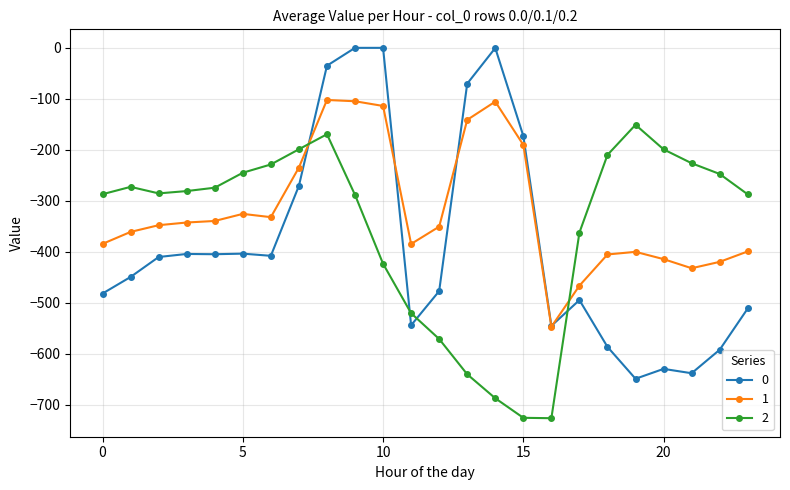

What is the value of the 1 point at the 15th from the left?

-105.5